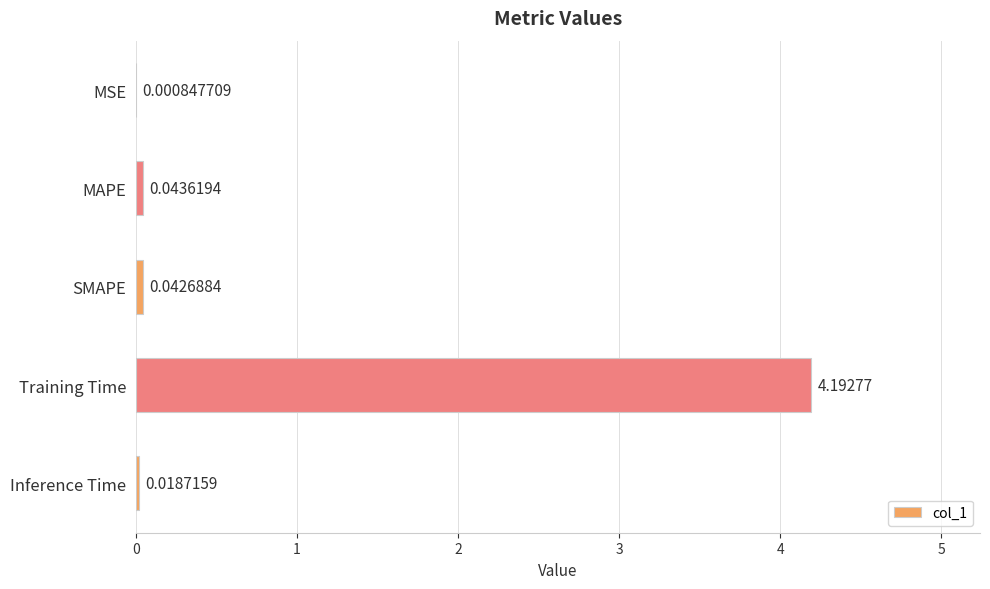

What is the sum of all values?

4.3